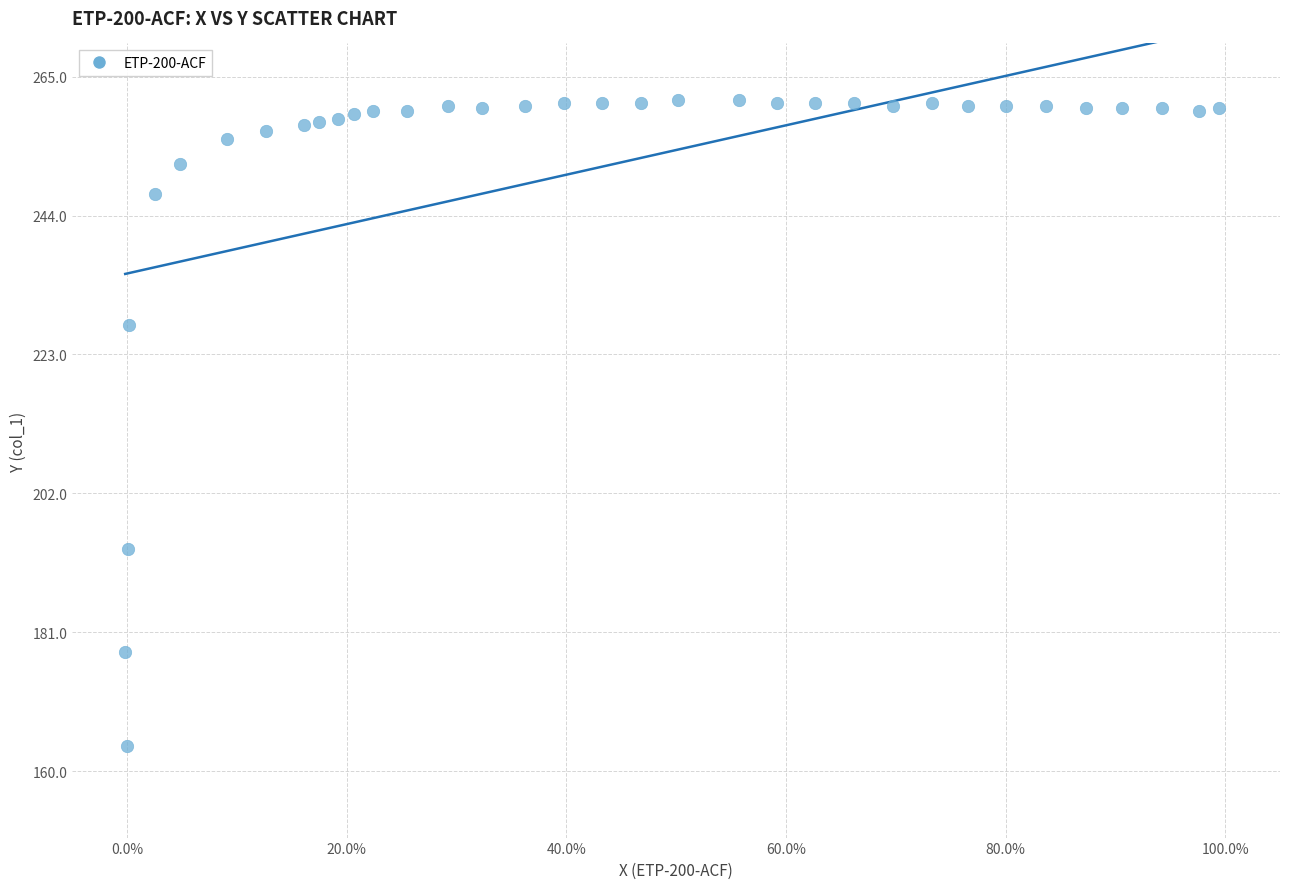

What is the range of X values (max minus min)?

1.0